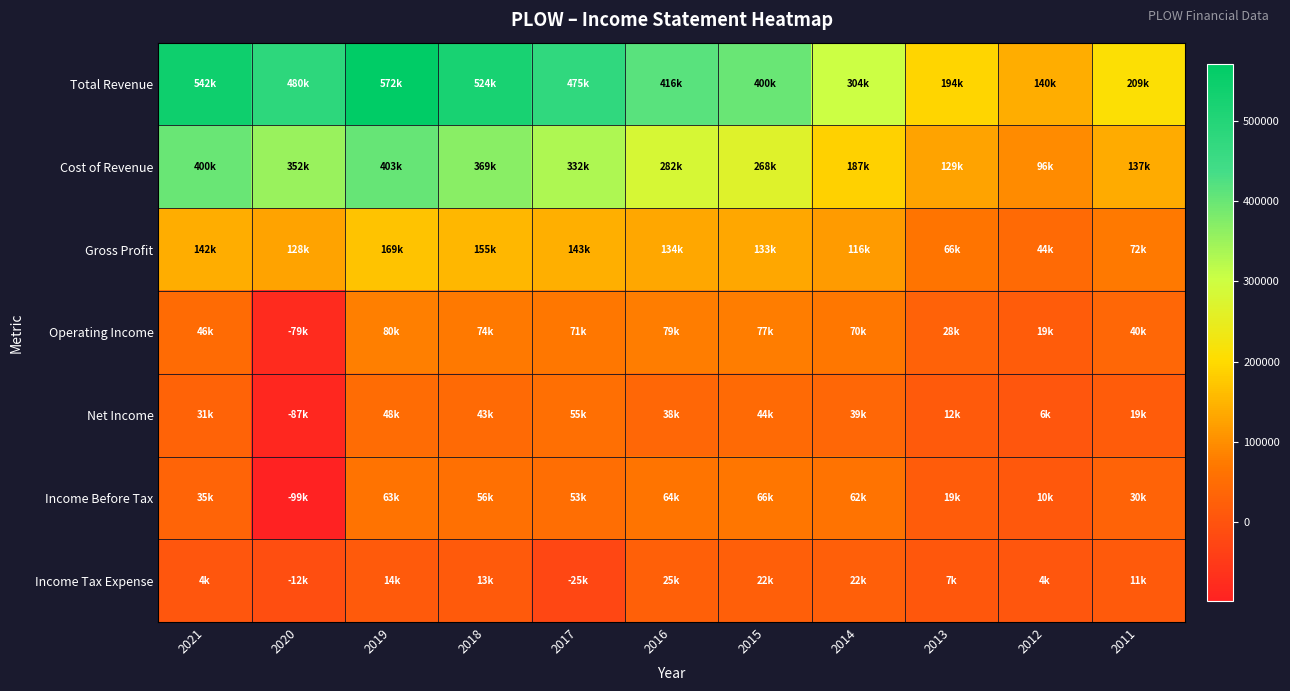

Which series changed the most between 2019 and 2016?

Total Revenue